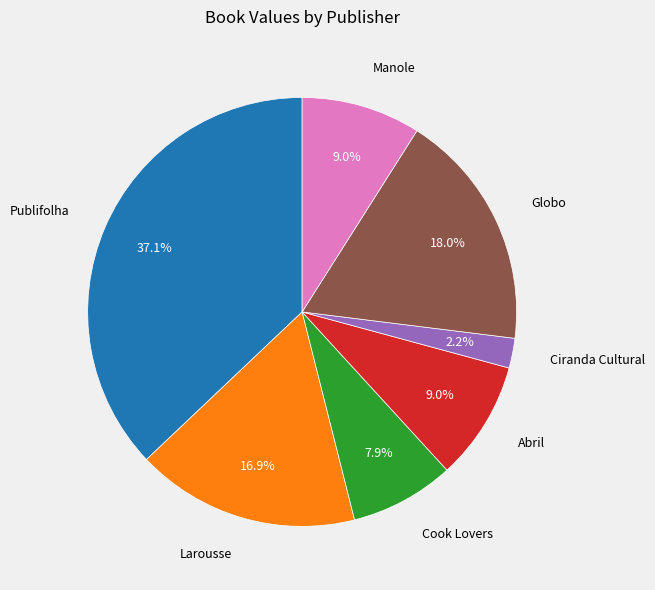

What is the smallest slice in the pie chart?

Ciranda Cultural